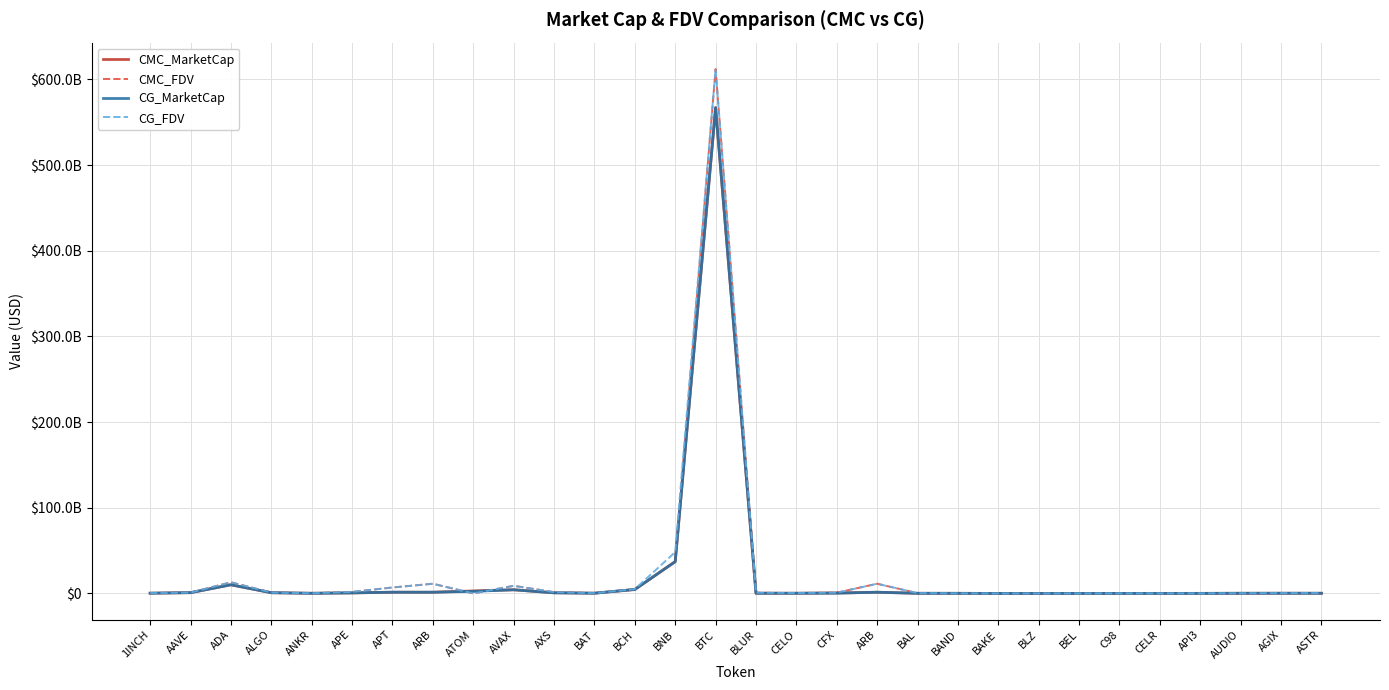

What are all the series names shown in the legend?

CMC_MarketCap, CMC_FDV, CG_MarketCap, CG_FDV